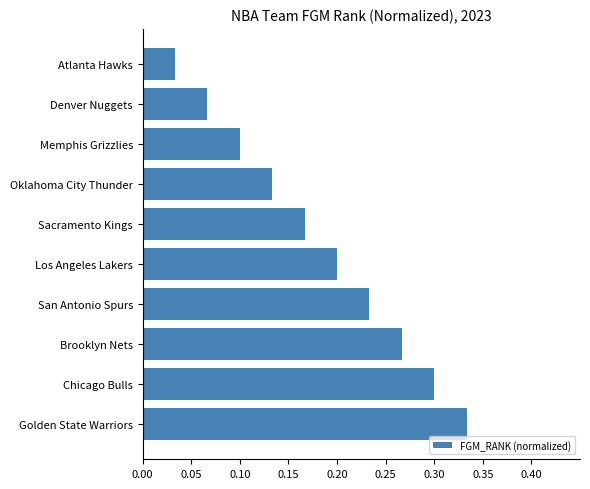

Are the bars horizontal?

Yes